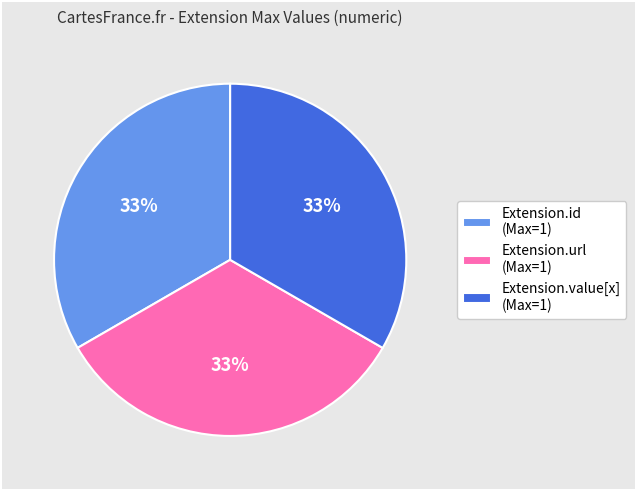

True or false: Extension.id (Max=1) accounts for 40% of the total.

False